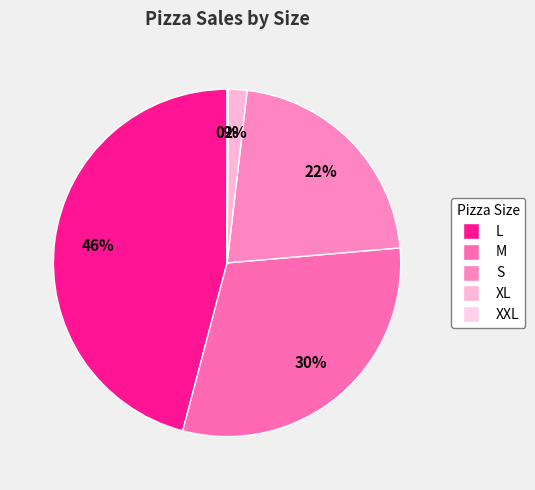

Approximately how many times larger is the value at L compared to XXL?

372.9